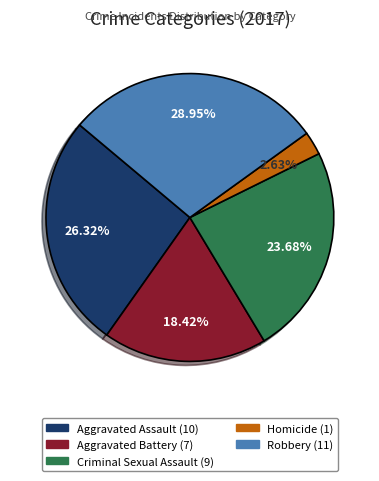

Approximately how many times larger is the value at Homicide compared to Robbery?

0.1